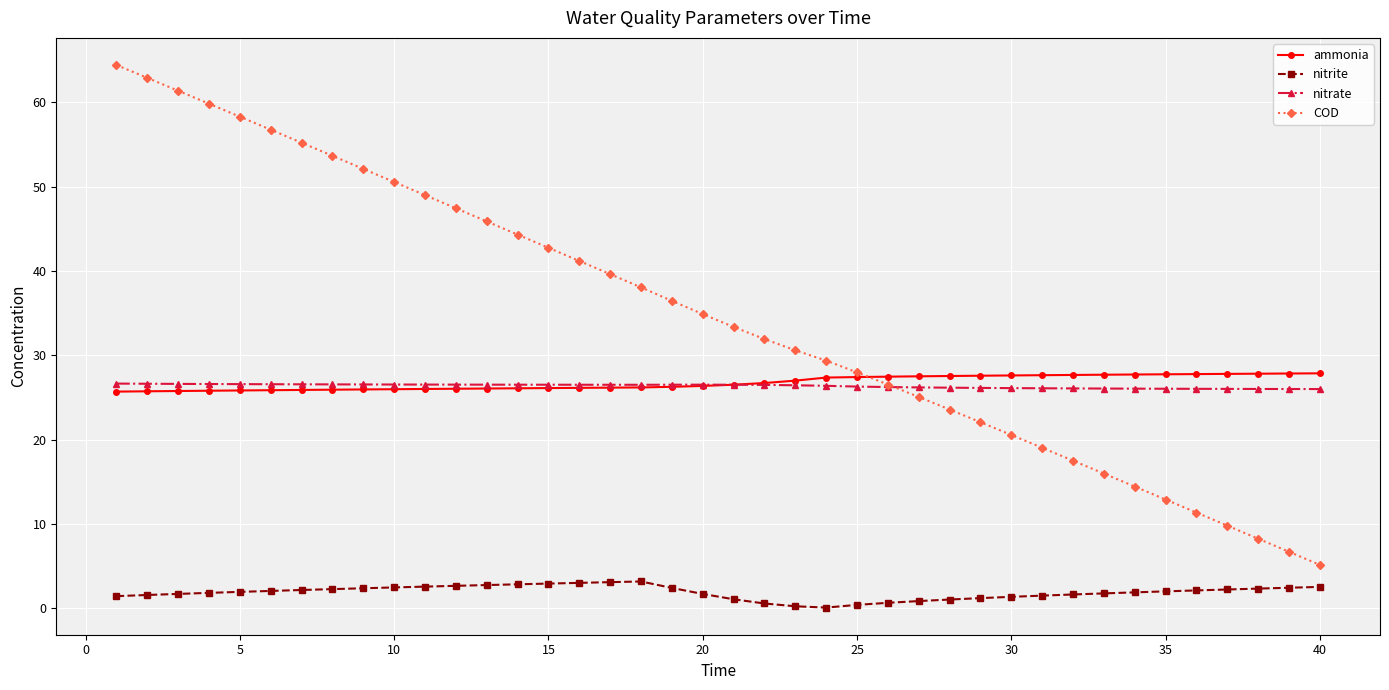

Which series has the widest spread of values?

COD